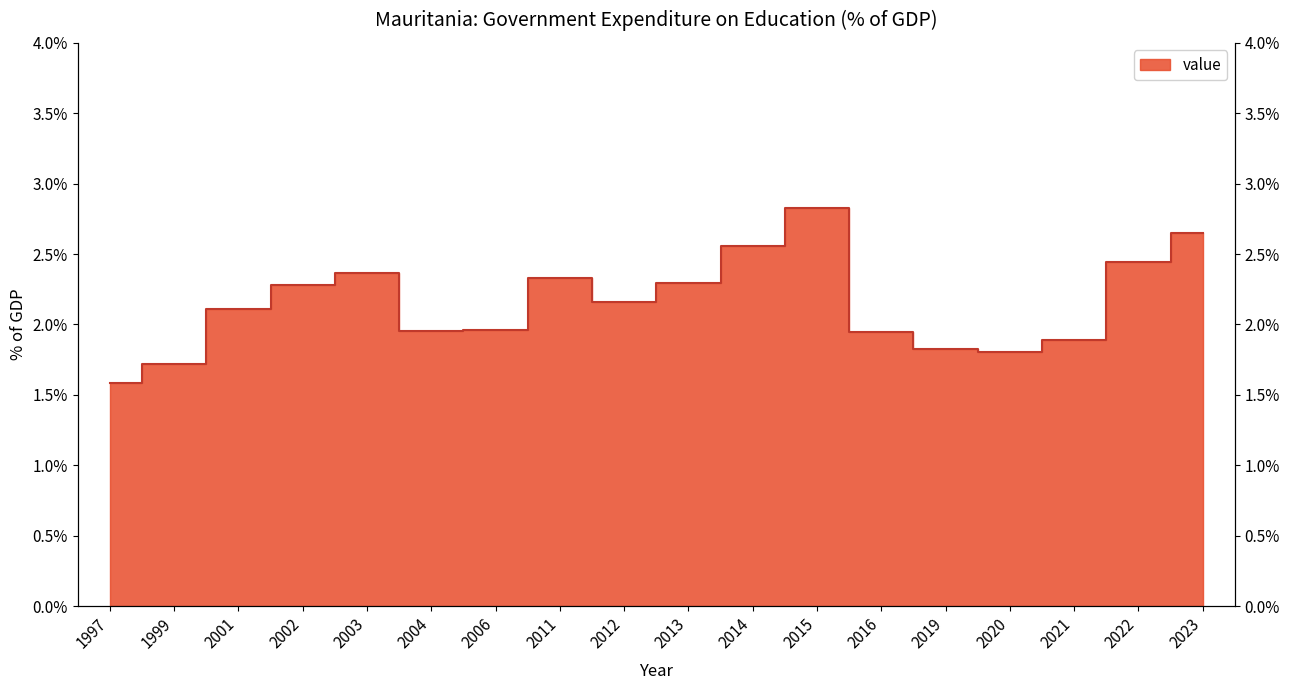

What is the minimum value shown in the chart?

1.6